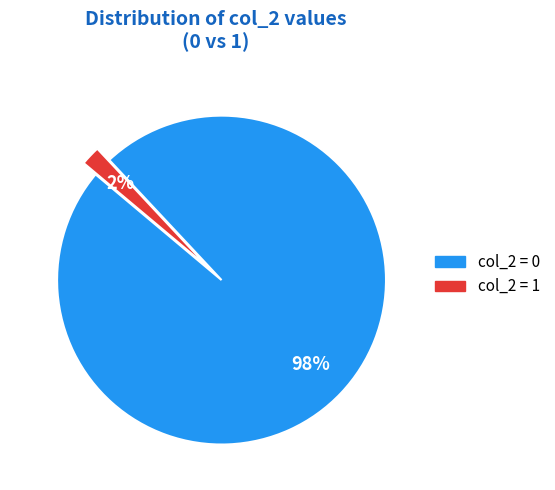

Does any single category account for the majority?

Yes